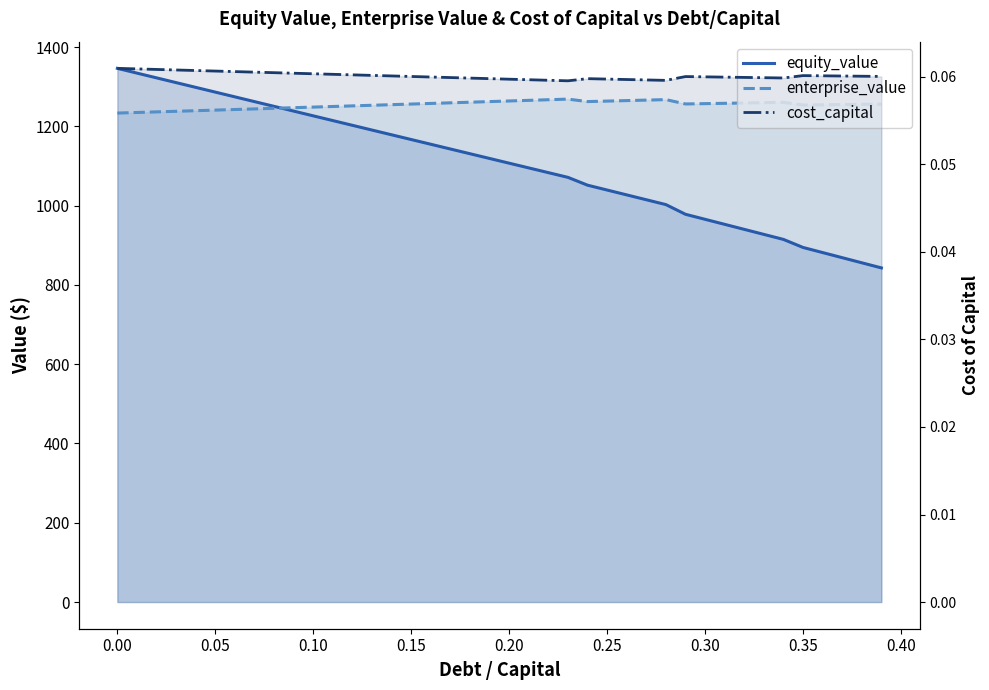

What is the value of the equity_value point at the 19th from the left?

1130.9